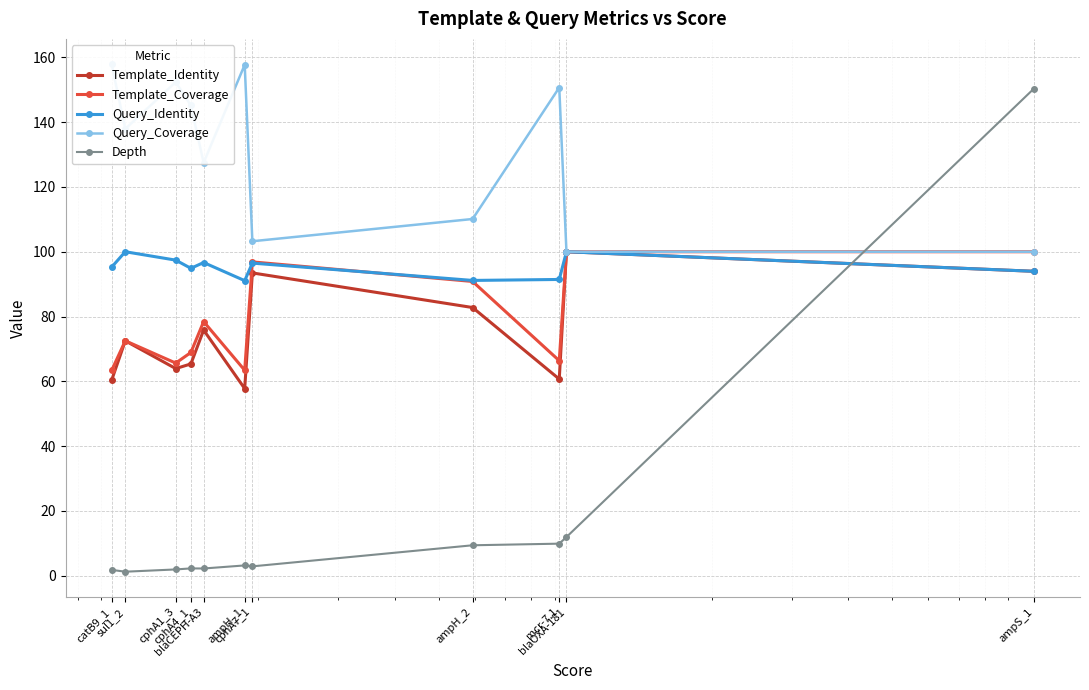

True or false: Template_Coverage and Template_Identity intersect in this chart.

False